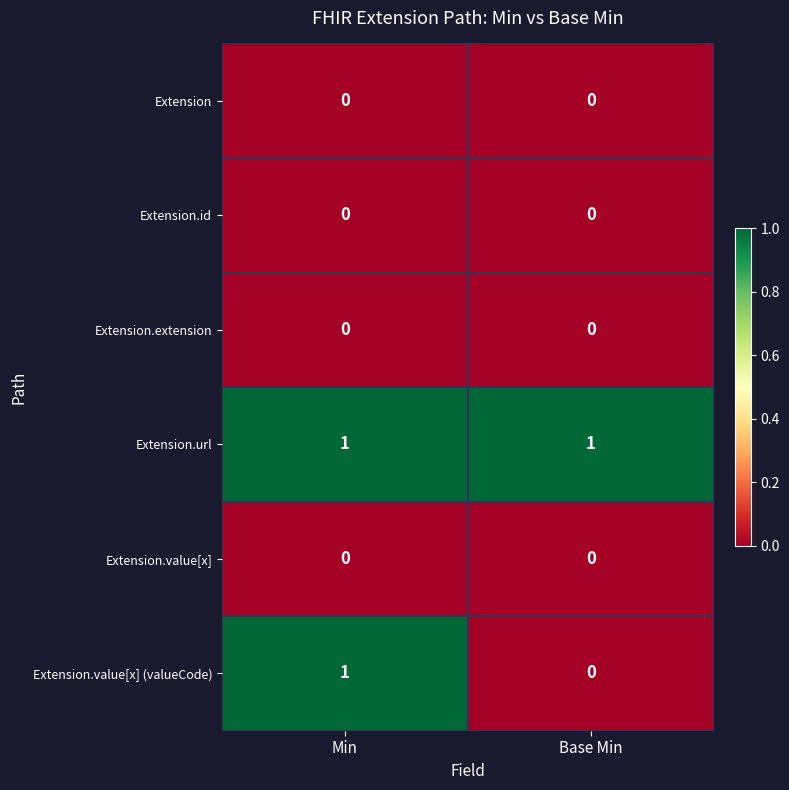

At how many categories does at least one series exceed 0?

2